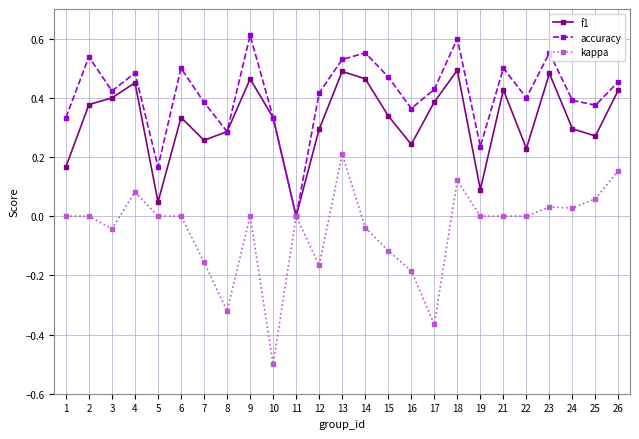

Does the chart display data point markers on the line(s)?

Yes